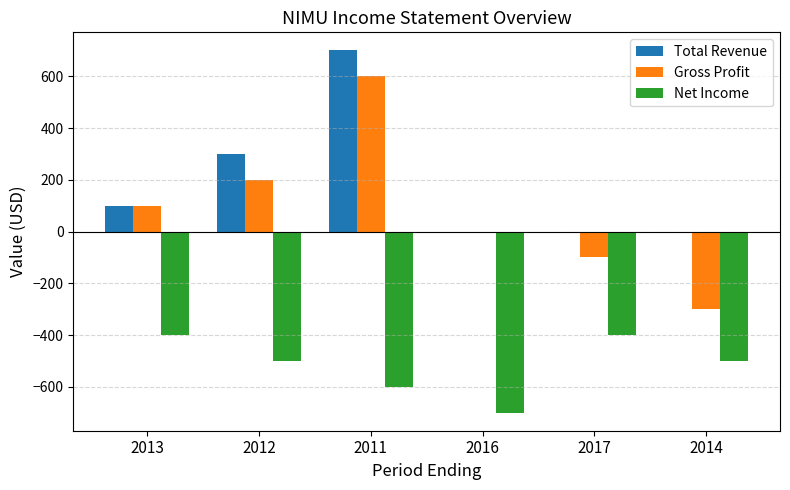

Between 2012 and 2016, which series saw the biggest shift?

Total Revenue